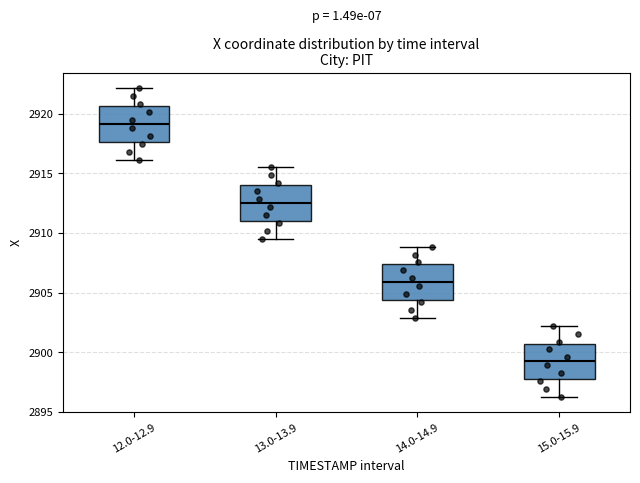

Reading left to right, transcribe this box plot: for each box, give where its median line is, the range the box spans, and where its two whiskers end, as read against the y-axis. The values are not printed on the chart, so give them approximately, as read against the axis.

12.0-12.9: median 2919.0, box 2917.5 to 2920.5, whiskers 2916.0 to 2922.0
13.0-13.9: median 2912.5, box 2911.0 to 2914.0, whiskers 2909.5 to 2915.5
14.0-14.9: median 2906.0, box 2904.5 to 2907.5, whiskers 2903.0 to 2909.0
15.0-15.9: median 2899.0, box 2897.5 to 2900.5, whiskers 2896.0 to 2902.0